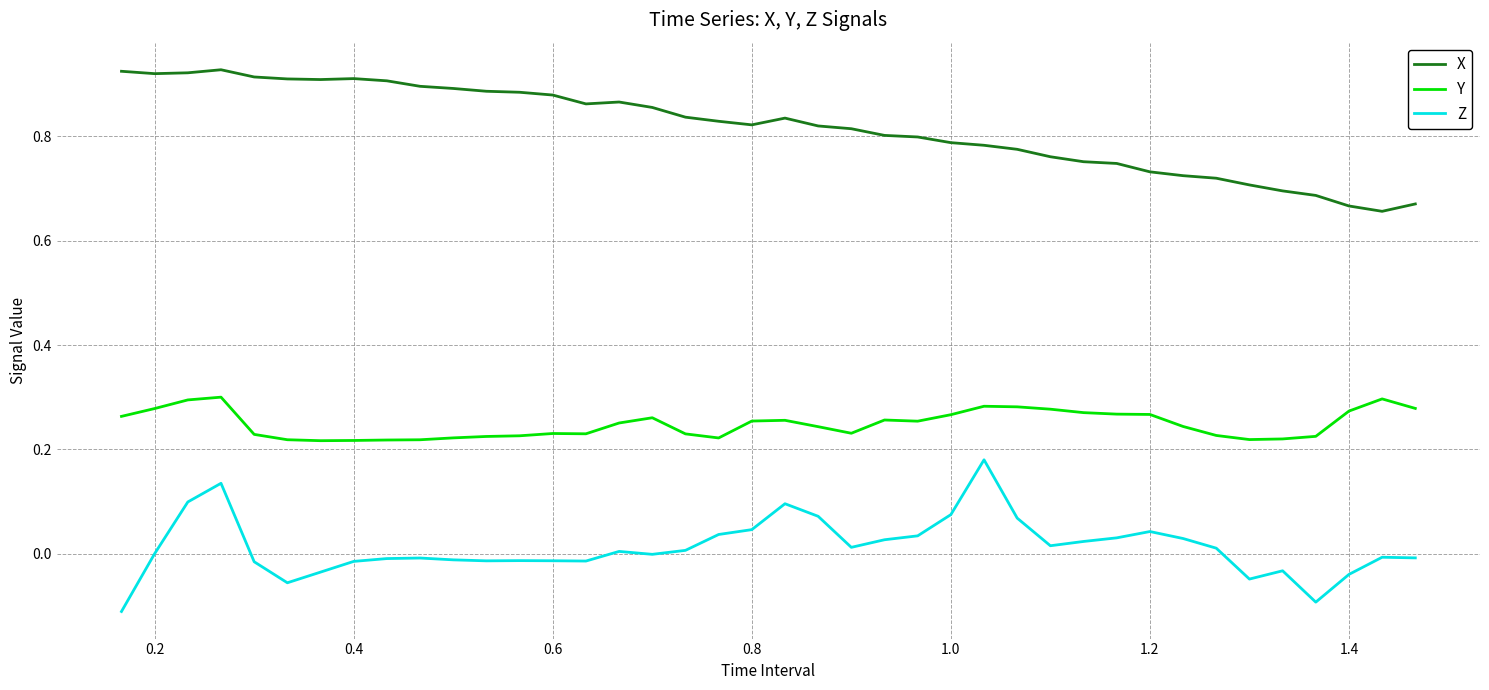

Which series has the largest total across all categories?

X